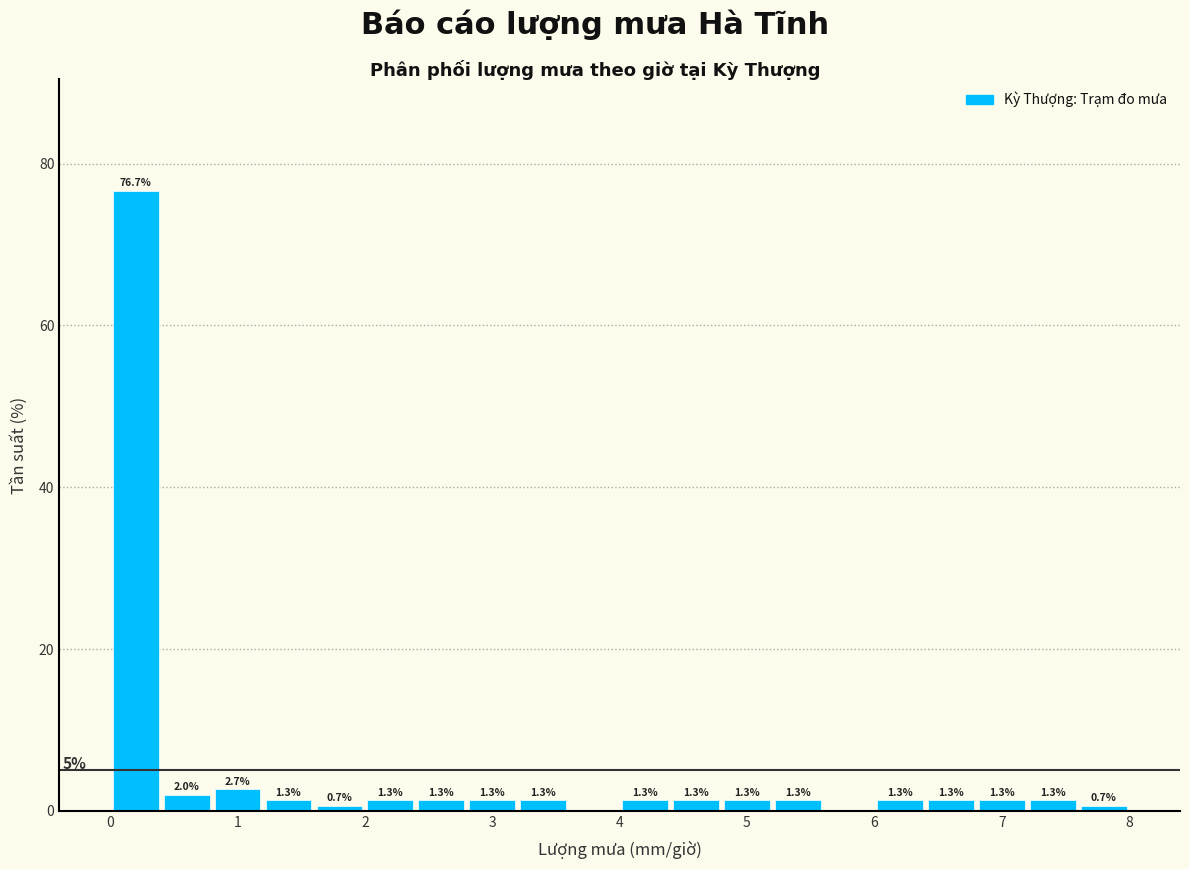

Over which range of the x-axis is the bar tallest?

0.0 to 0.4